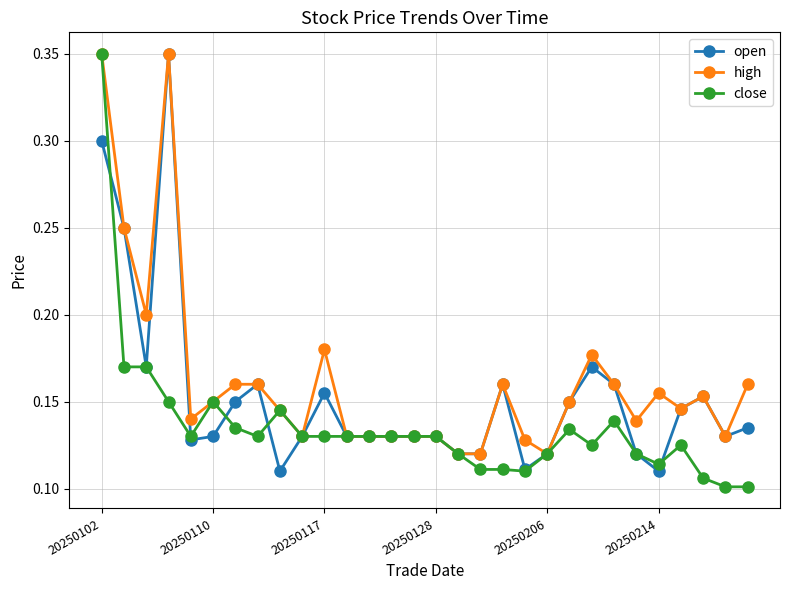

Which series has the widest spread of values?

close